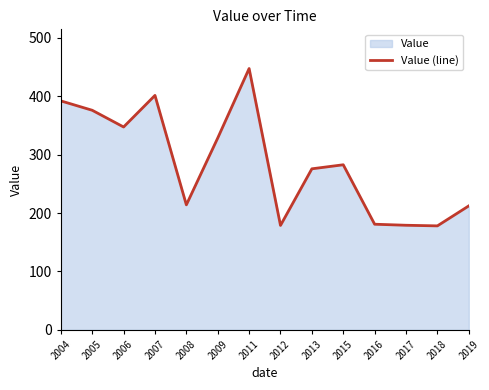

What is the change in value from 2007 to 2019?

-189.3